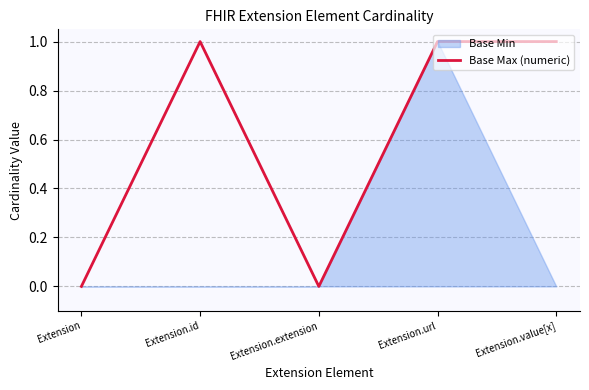

Reading left to right, extract all data points from this chart.

0	1	0	1	1